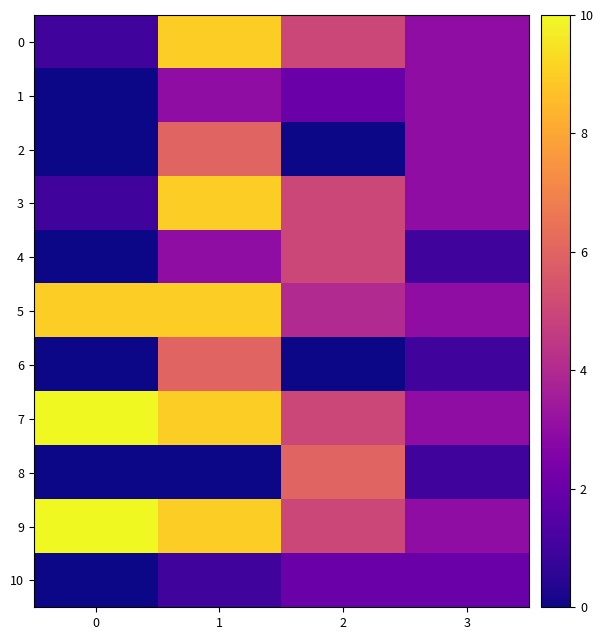

Which series has the largest total across all categories?

7